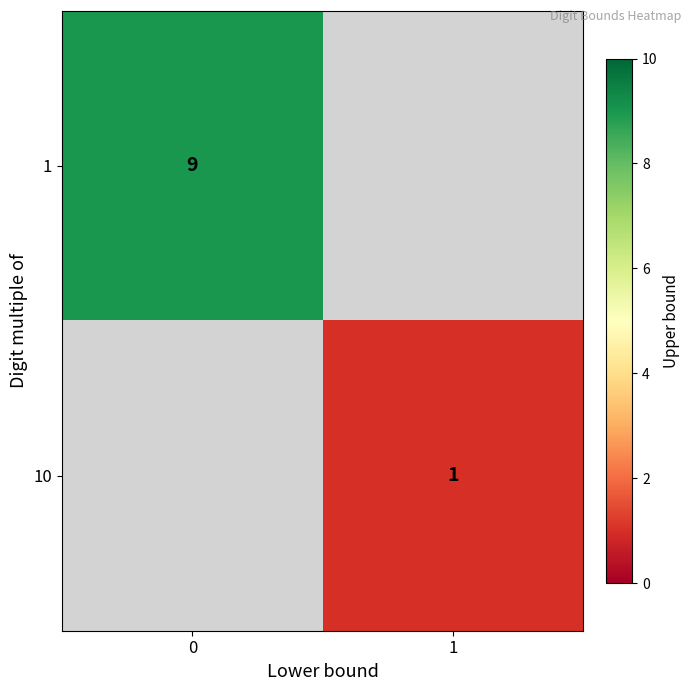

The value of 1 at 0 is 16. True or false?

False